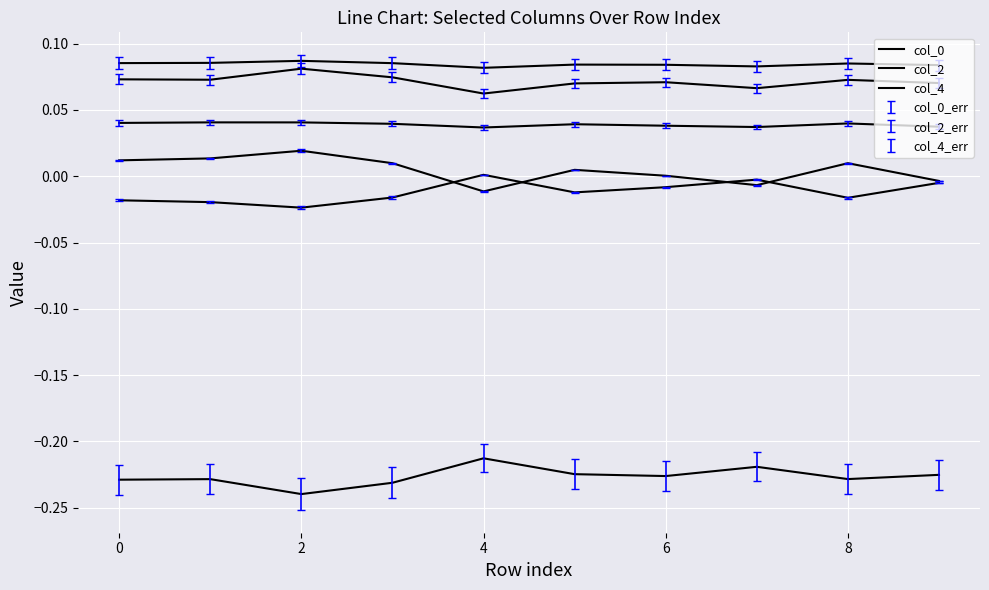

The value of col_1 at 8 is -0.0. True or false?

False